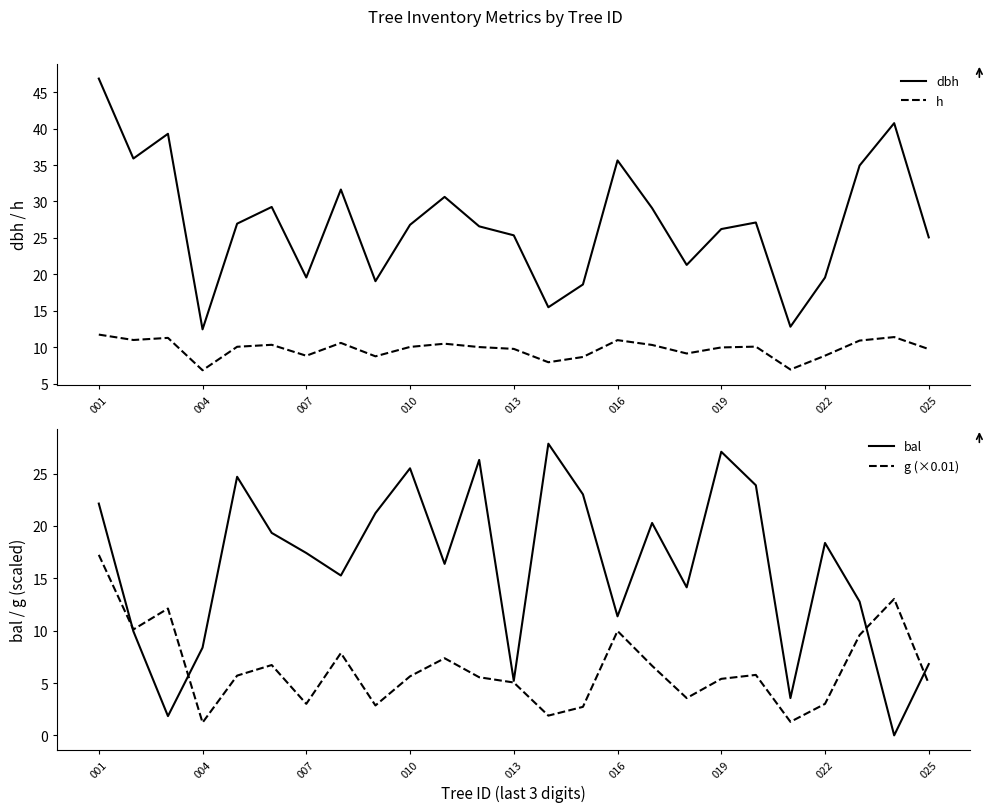

Read the g (×0.01) value at 016.

10.0